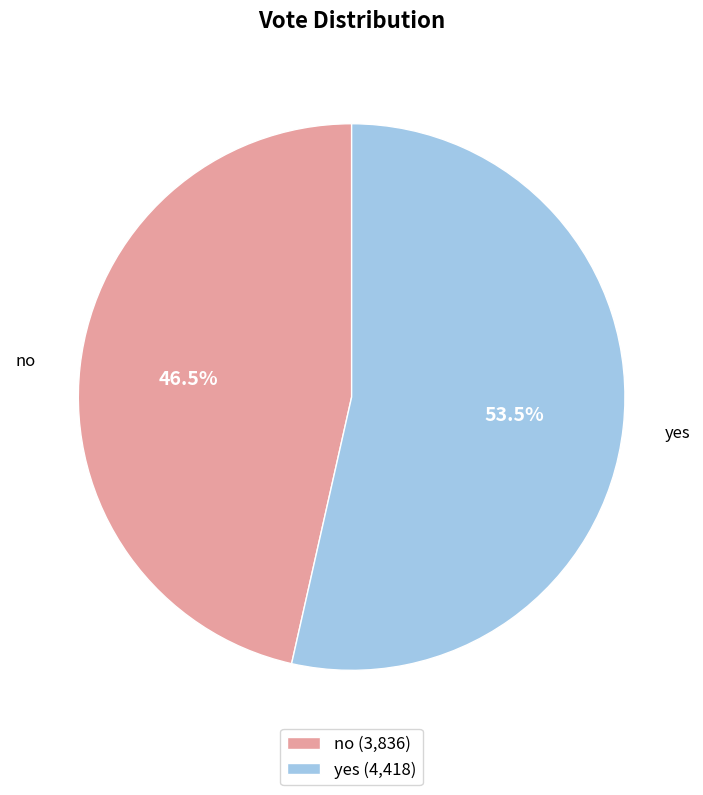

Does yes represent more than half of the total?

Yes